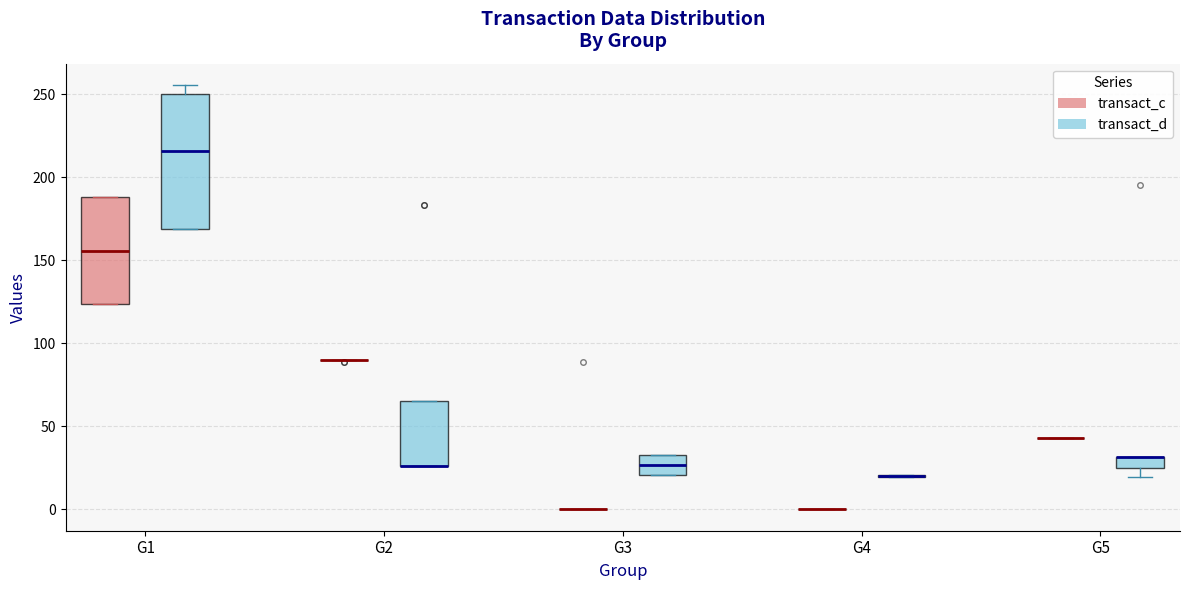

Which box is the tallest, from its lower edge to its upper edge?

G1 (transact_d)